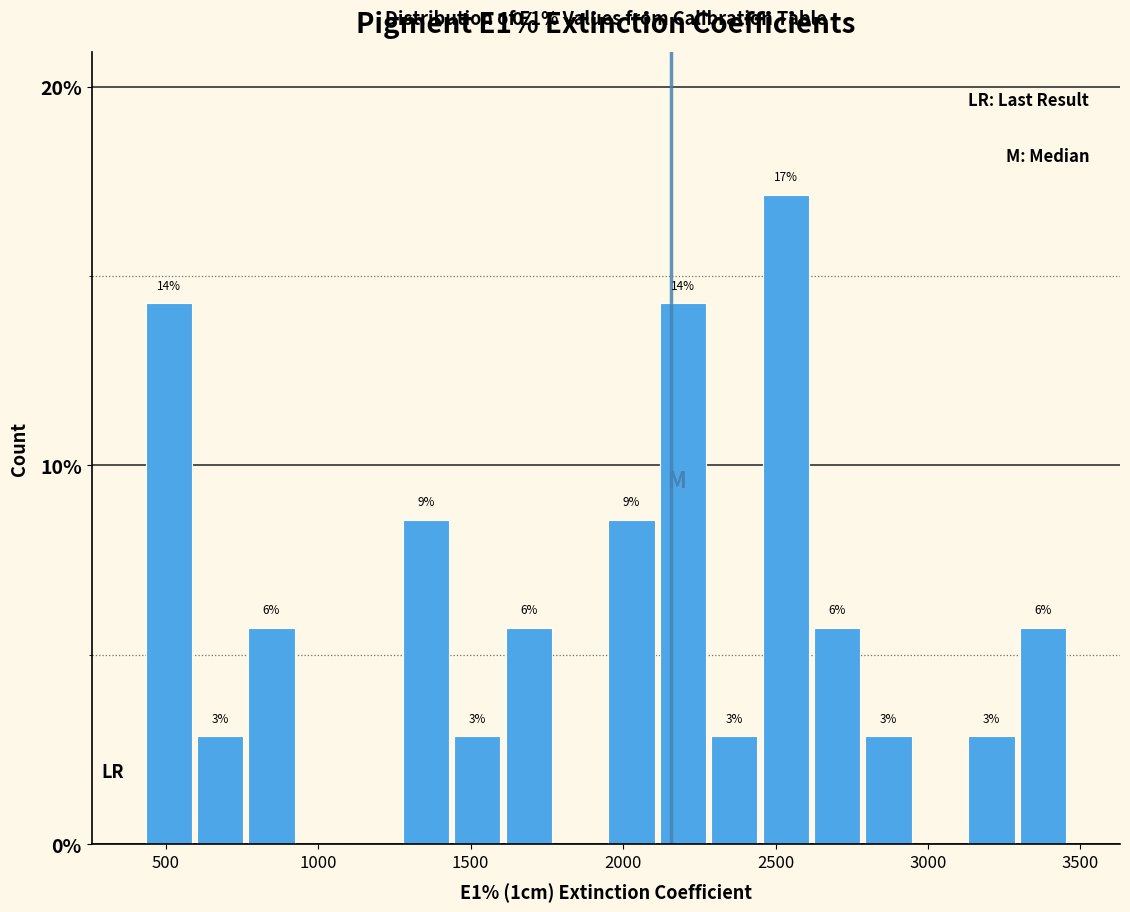

Around what value on the x-axis is the tallest bar? Give the approximate position of its centre, as read against the axis.

2550